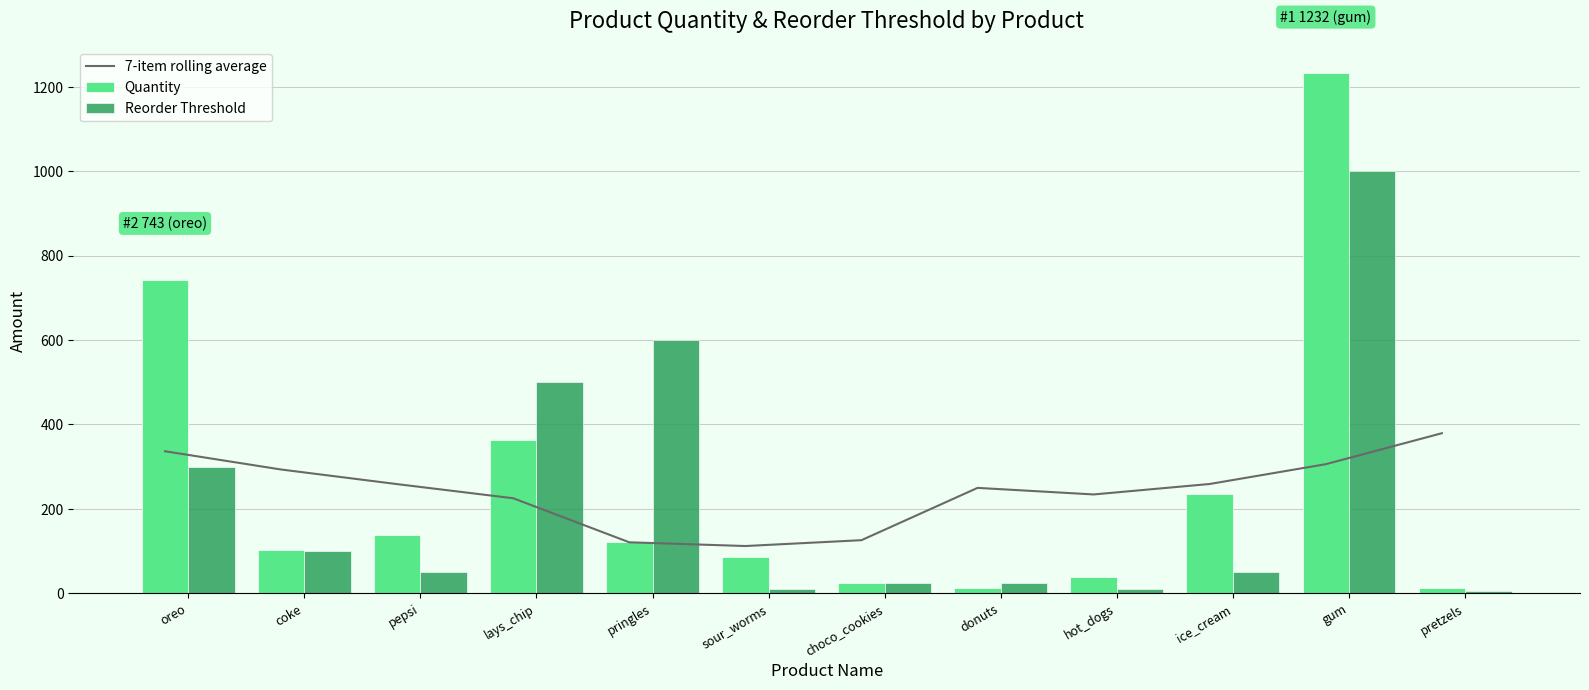

What is the label of the 10th bar from the left?

ice_cream